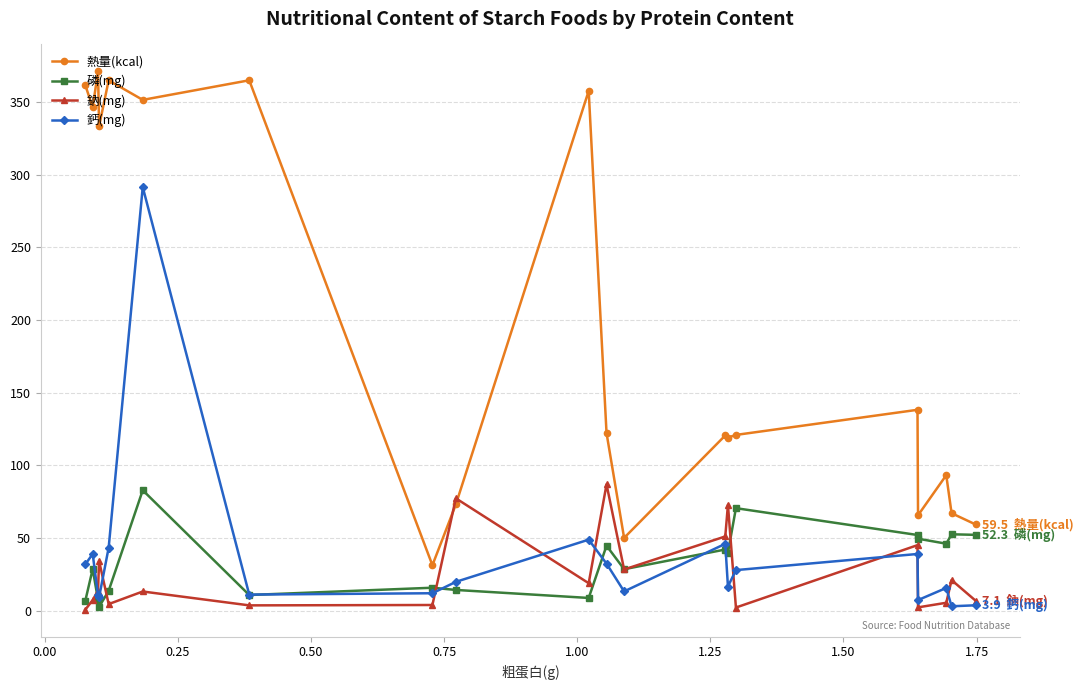

What is the value of the 鈣(mg) point at the 12th from the left?

13.4